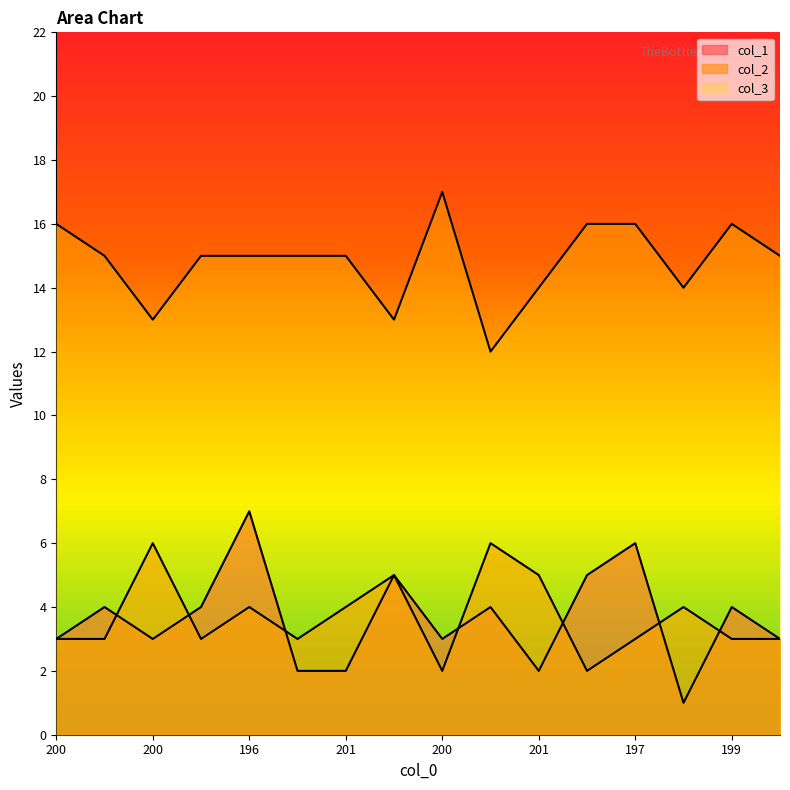

What is the highest value of the col_1 series?

7